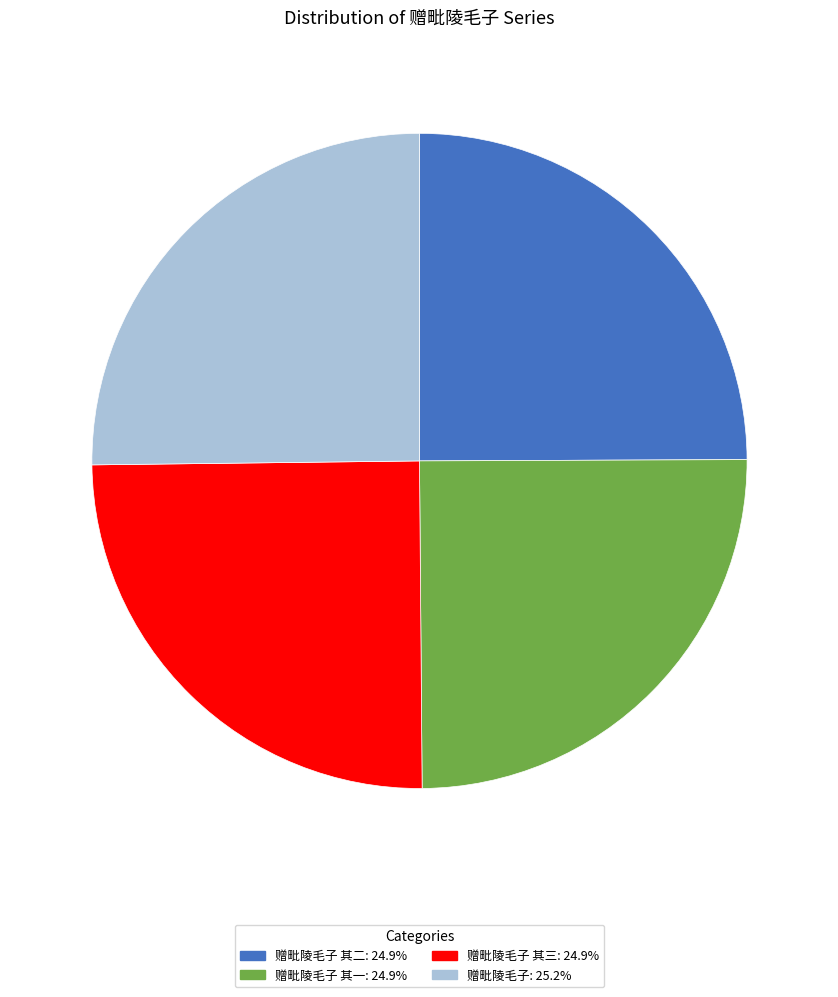

Count the number of slices in the pie.

4